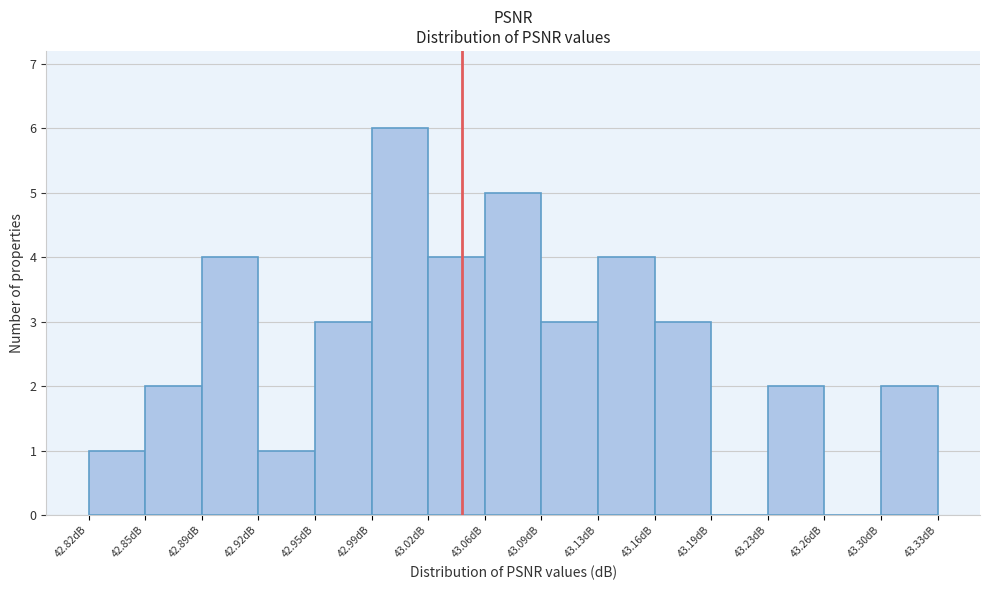

Reading left to right, list every bar in this chart as the range it spans on the x-axis followed by its height. Neither the bar edges nor the heights are printed on the chart, so give them approximately, as read against the axes.

42.820 to 42.855: 1
42.855 to 42.885: 2
42.885 to 42.920: 4
42.920 to 42.955: 1
42.955 to 42.990: 3
42.990 to 43.025: 6
43.025 to 43.055: 4
43.055 to 43.090: 5
43.090 to 43.125: 3
43.125 to 43.160: 4
43.160 to 43.195: 3
43.195 to 43.230: 0
43.230 to 43.260: 2
43.260 to 43.295: 0
43.295 to 43.330: 2